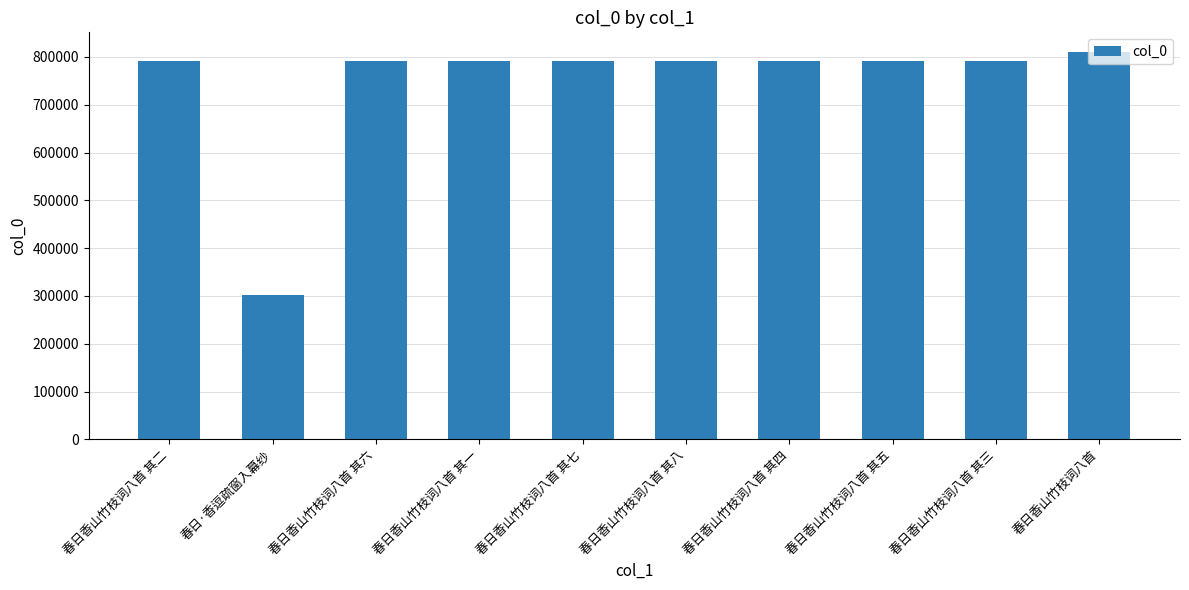

Approximately how many times larger is the value at 春日香山竹枝词八首 compared to 春日香山竹枝词八首 其二?

1.0